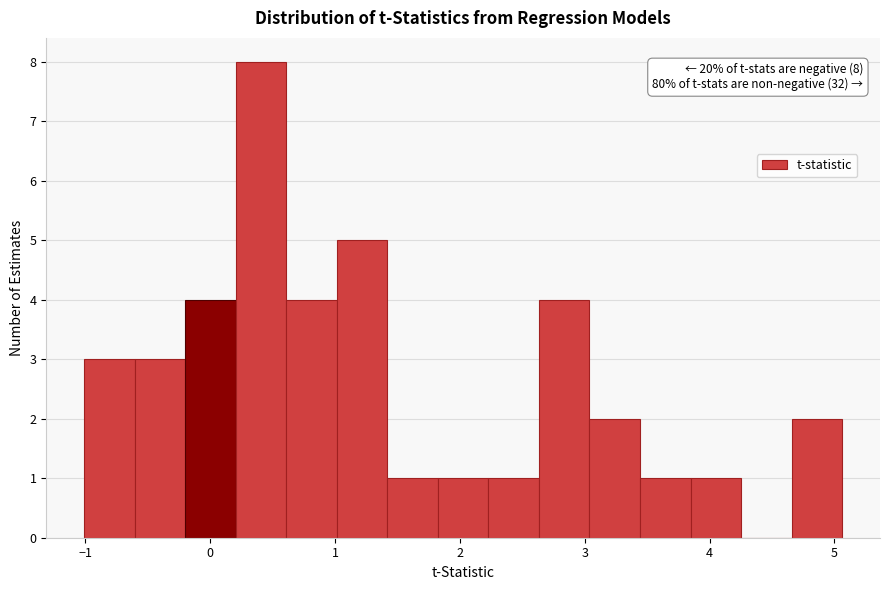

Which range on the x-axis has the tallest bar?

0.2 to 0.6